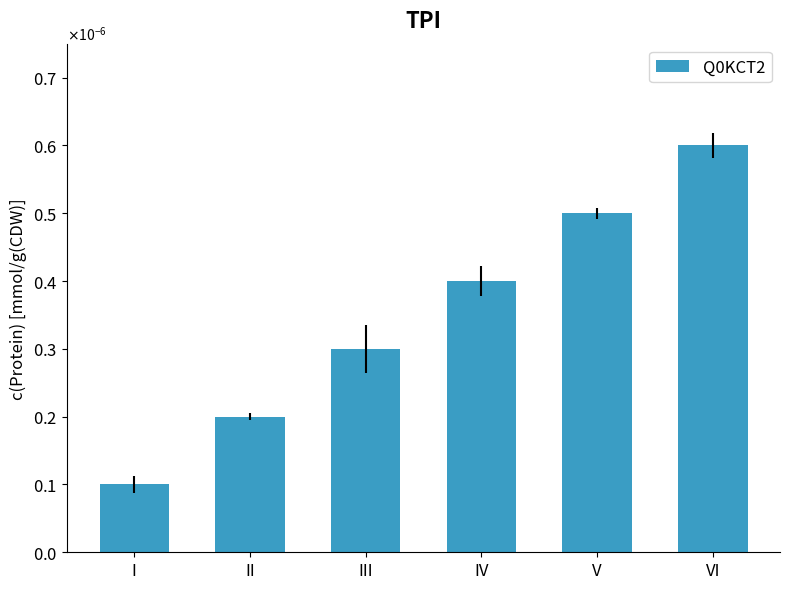

Rank the categories by value from lowest to highest.

I, II, III, IV, V, VI